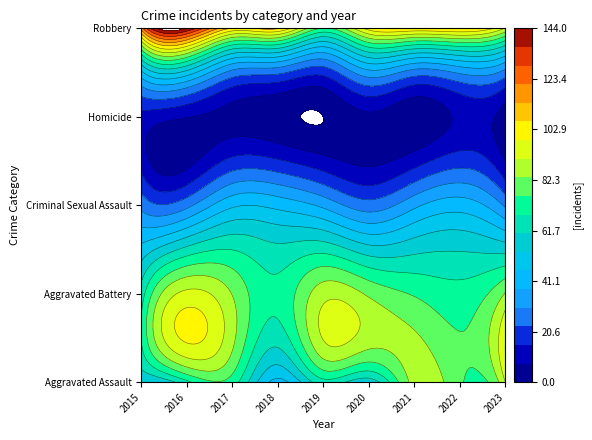

The Homicide series shows 3 at 2021. True or false?

False